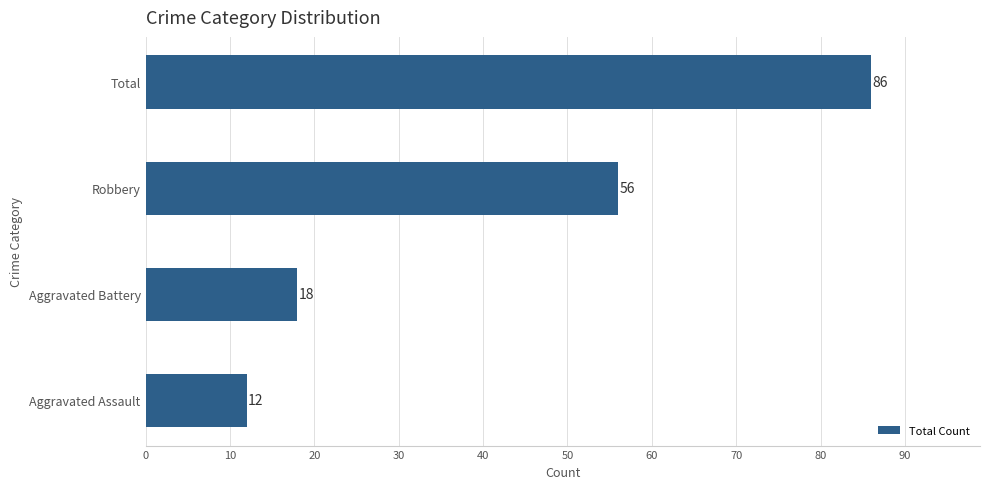

At which label is the value closest to 49?

Robbery